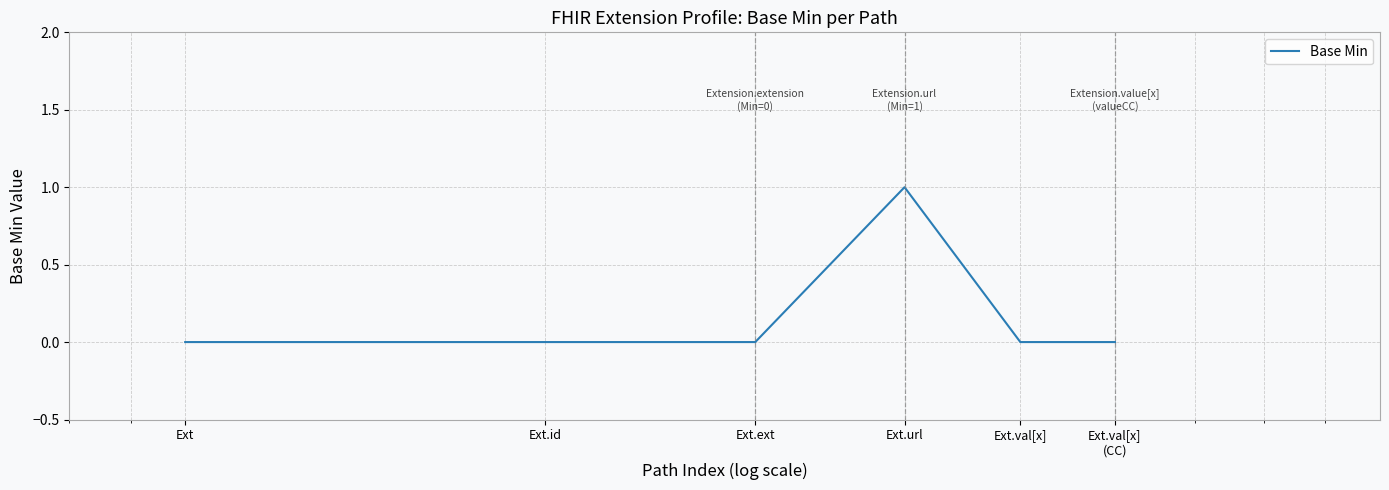

True or false: there are more than 2 points higher than both neighbors.

False